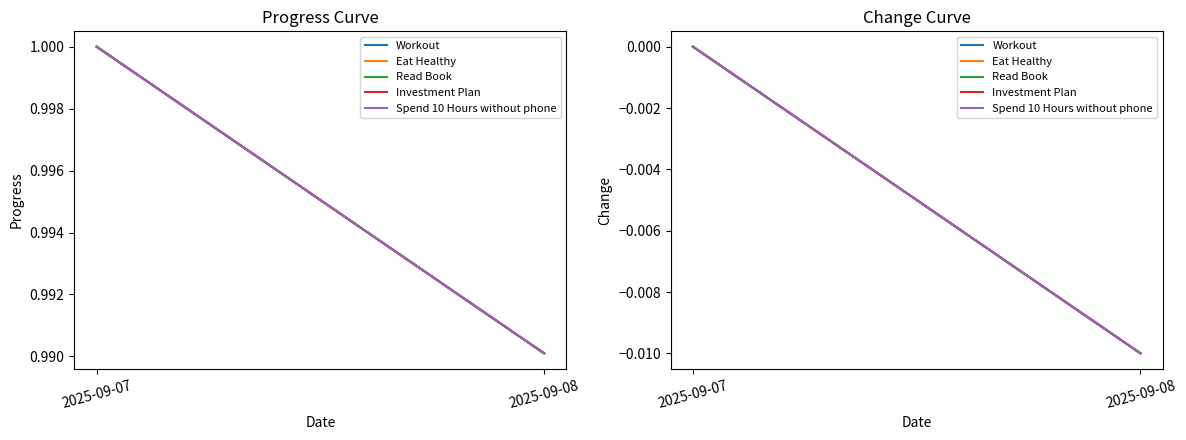

The Spend 10 Hours without phone series shows -0.0 at 2025-09-07. True or false?

False